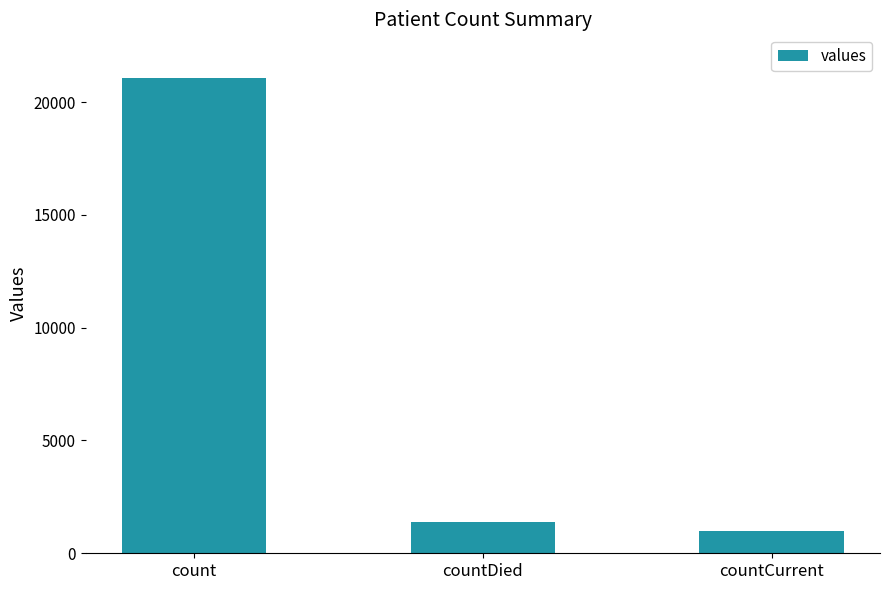

What is the sum of all values?

23461